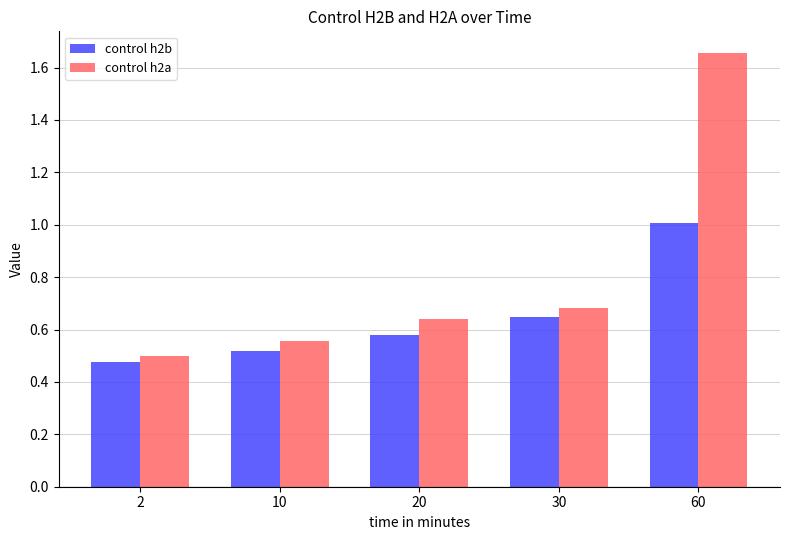

What are all the series names shown in the legend?

control h2b, control h2a